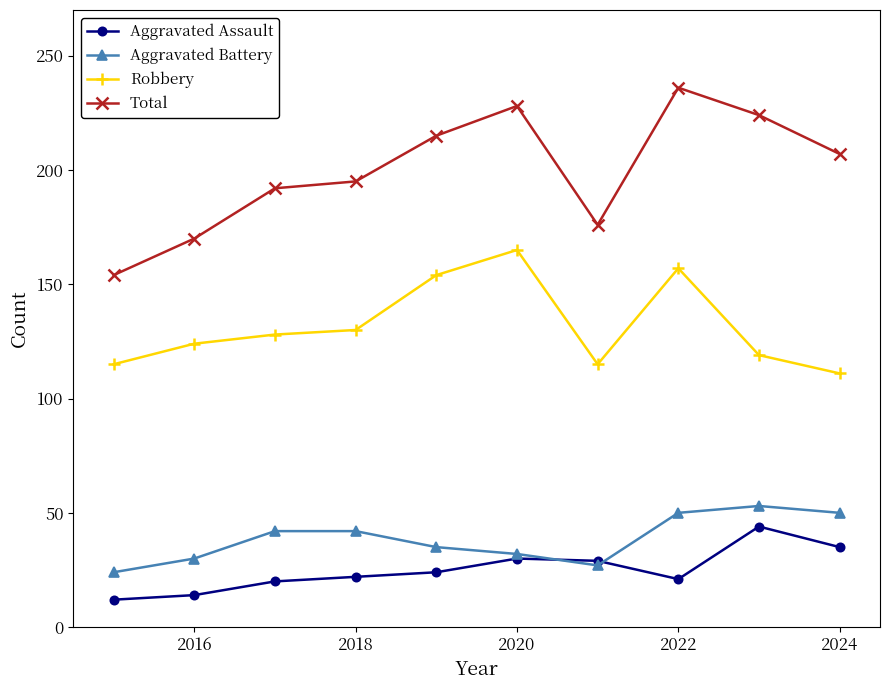

At how many categories does at least one series exceed 186?

7